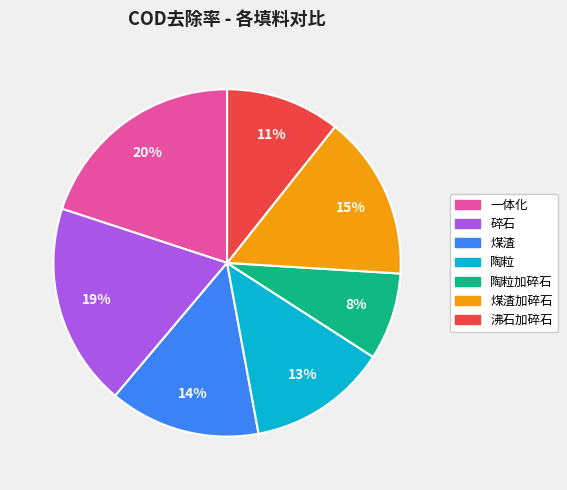

Is there any slice that represents more than half of the pie?

No